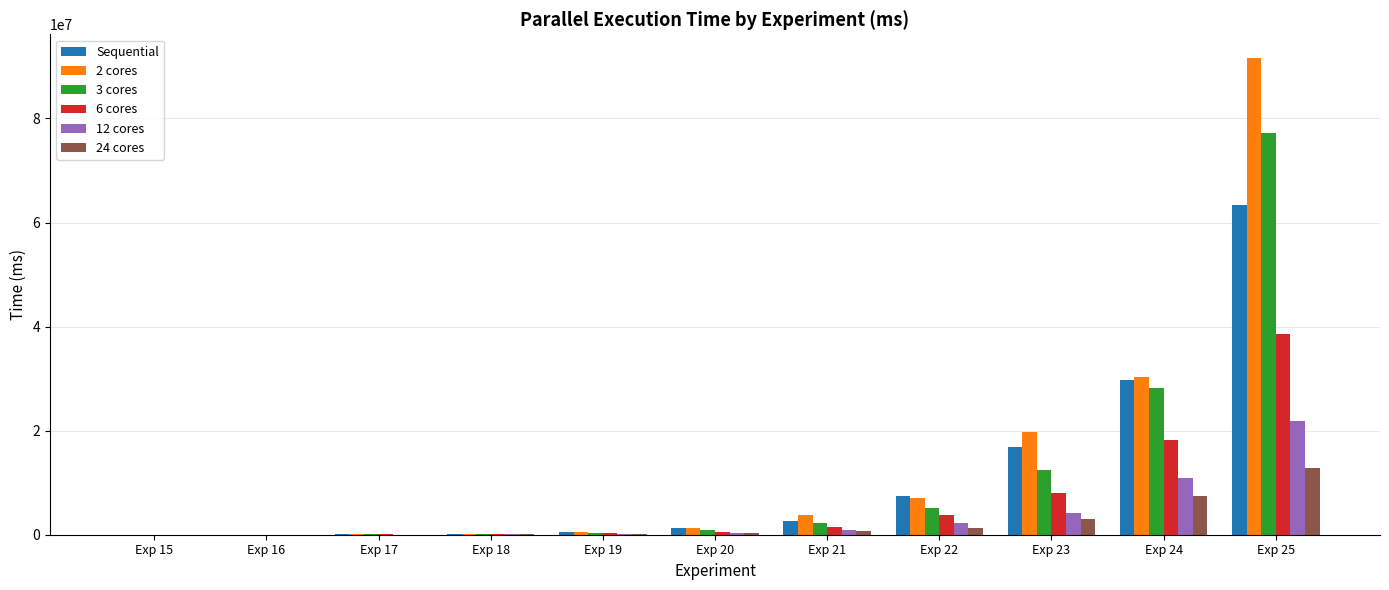

Are the bars grouped side by side (vs. stacked)?

Yes